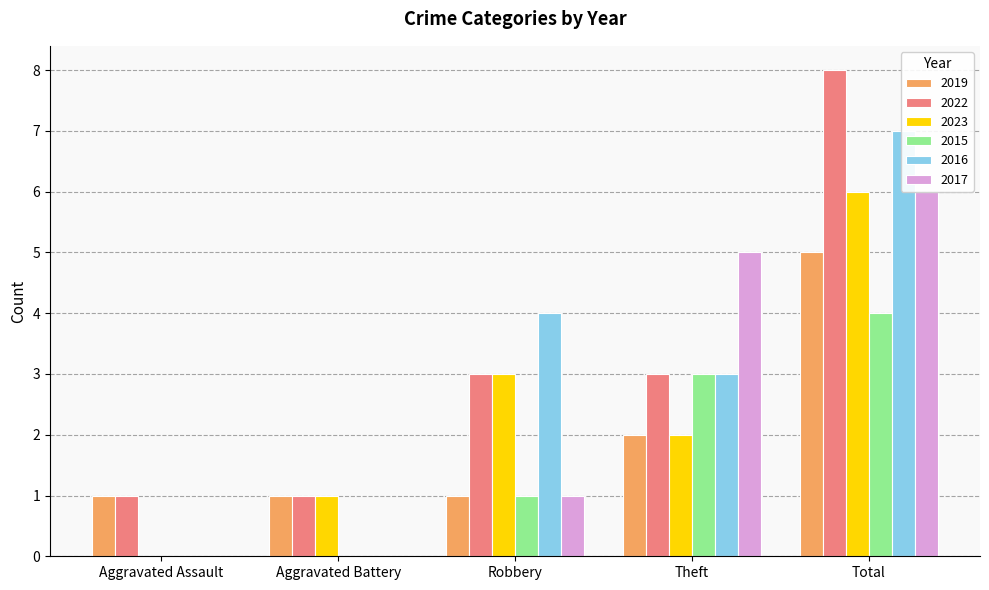

Is it true that 2017 equals 1 at Robbery?

True